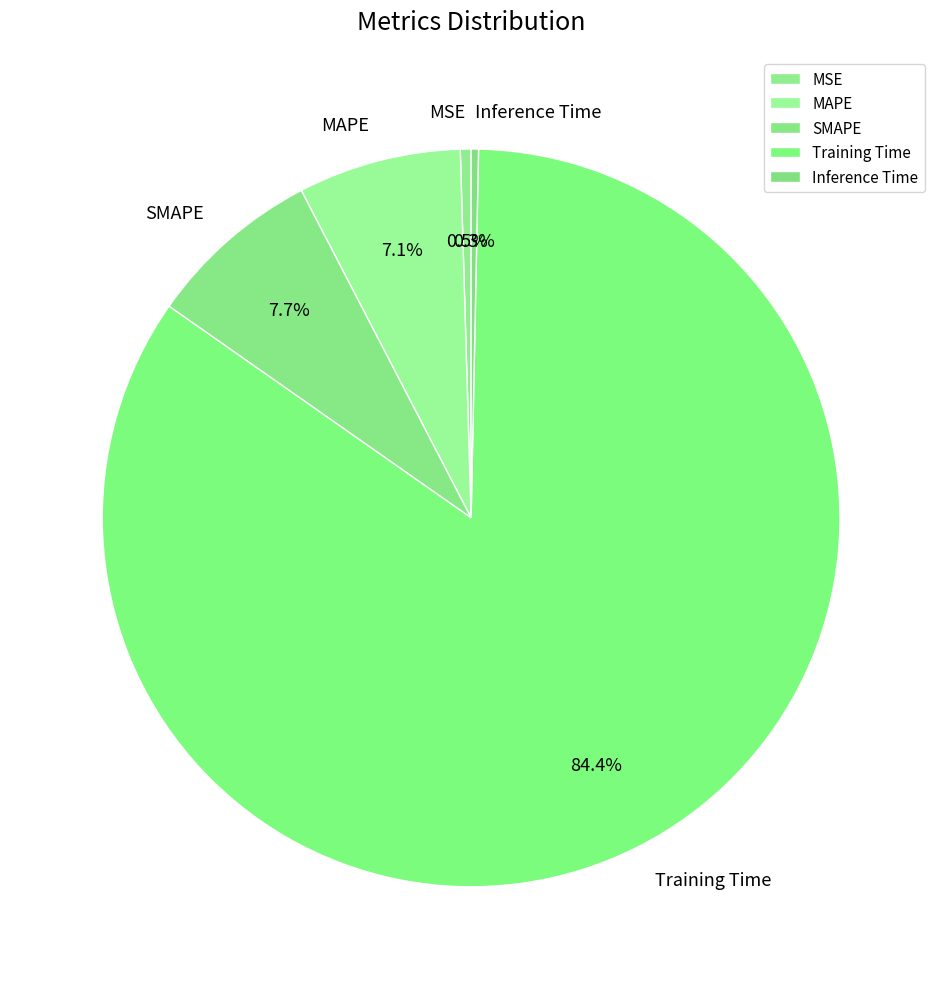

What portion of the pie excludes Training Time?

15.6%